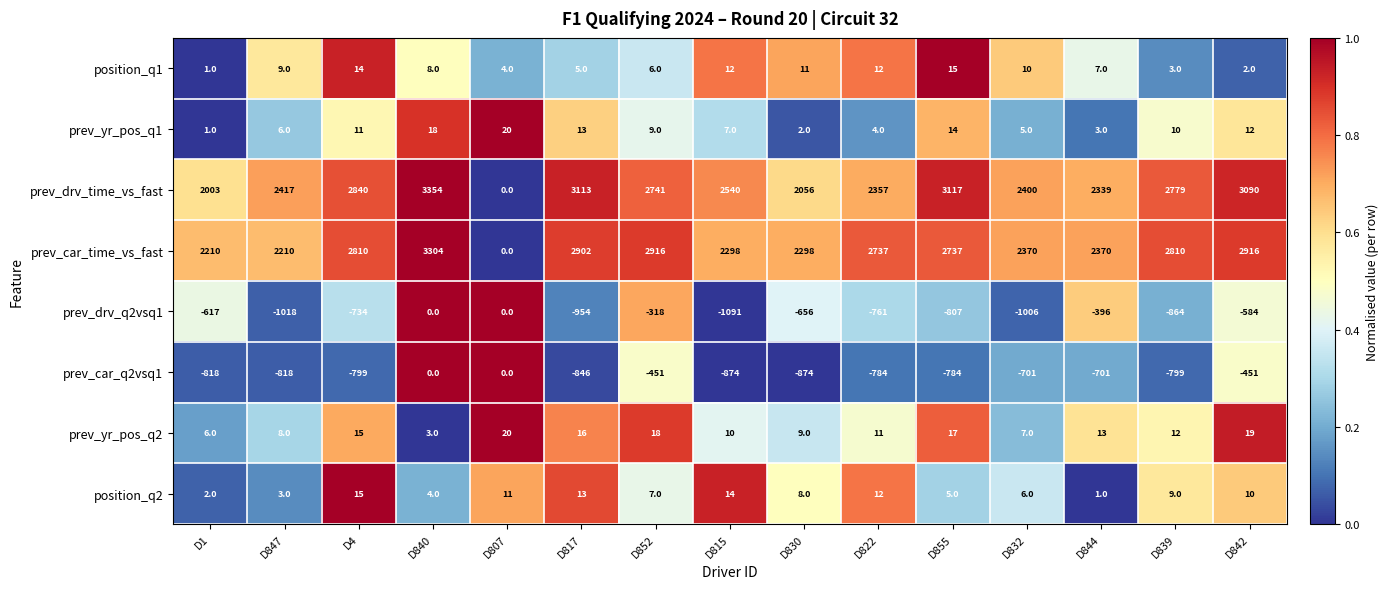

What is the difference between the maximum and minimum values in the prev_drv_time_vs_fast series?

3354